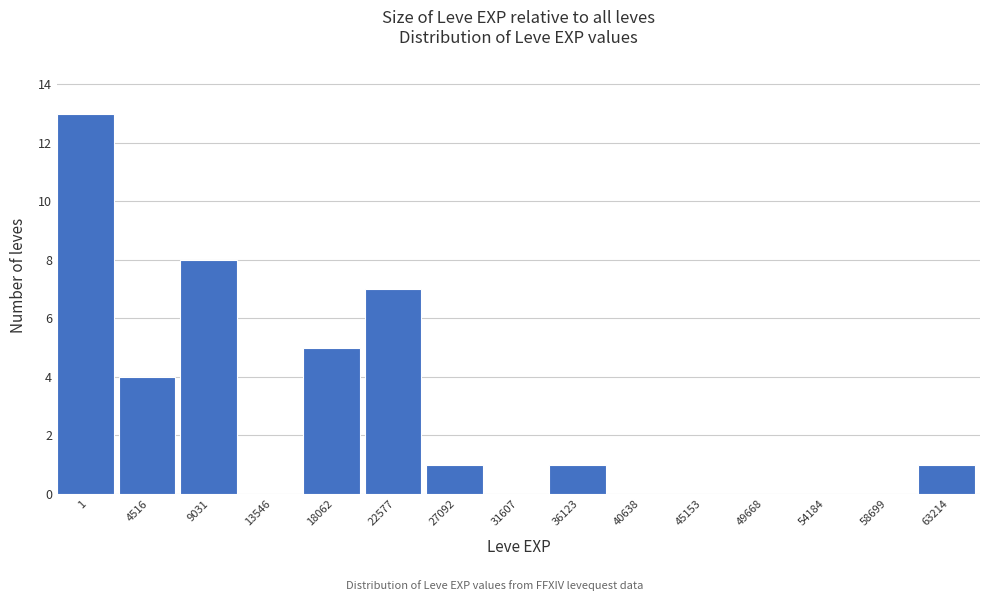

Reading left to right, transcribe all the data shown in this chart.

1=13	4516=4	9031=8	13546=0	18062=5	22577=7	27092=1	31607=0	36123=1	40638=0	45153=0	49668=0	54184=0	58699=0	63214=1